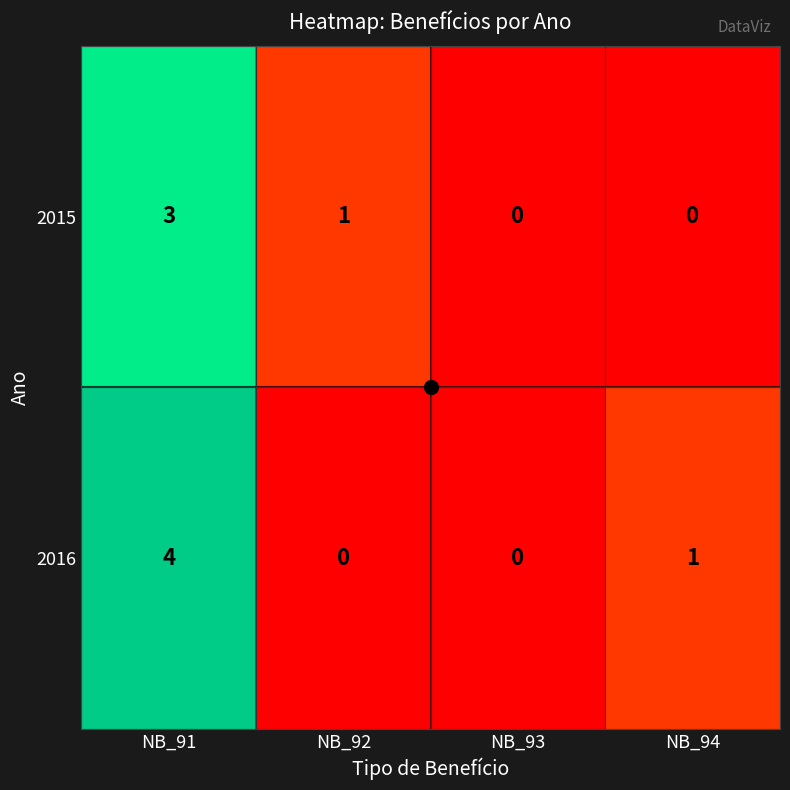

Rank the series by their maximum value, from highest to lowest.

2016, 2015